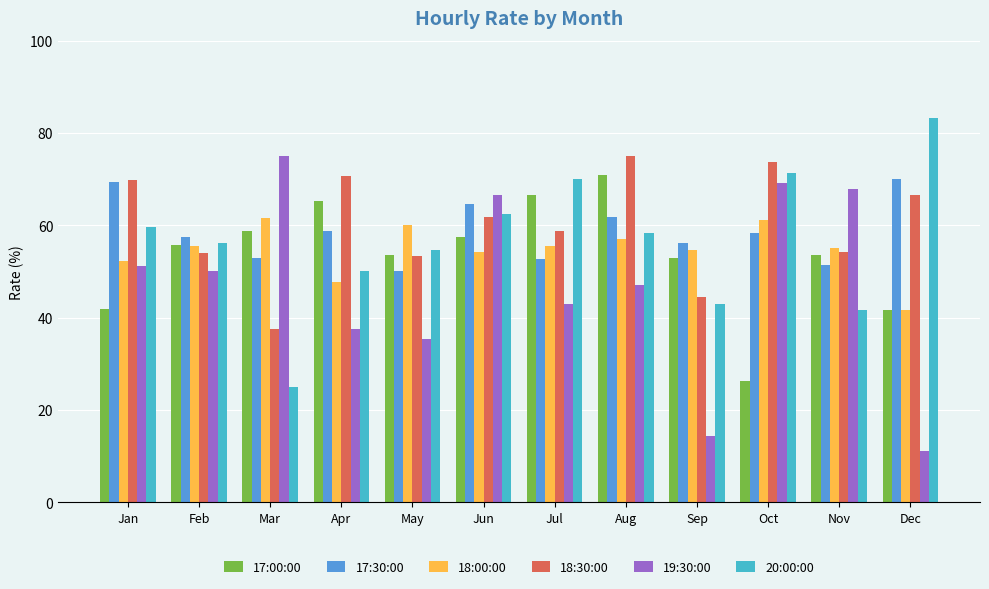

What is the spread (max minus min) of values at Oct?

47.4